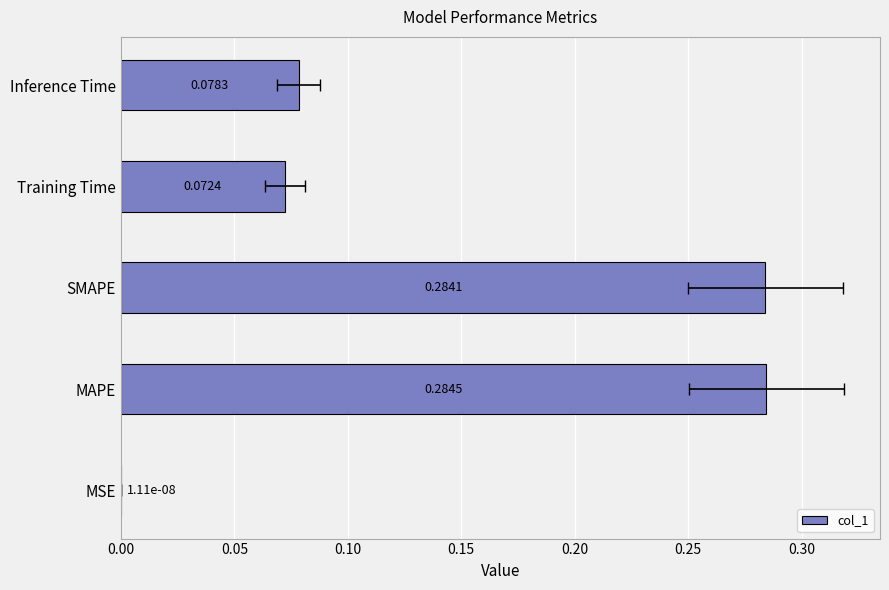

Between Training Time and MSE, which is larger?

Training Time